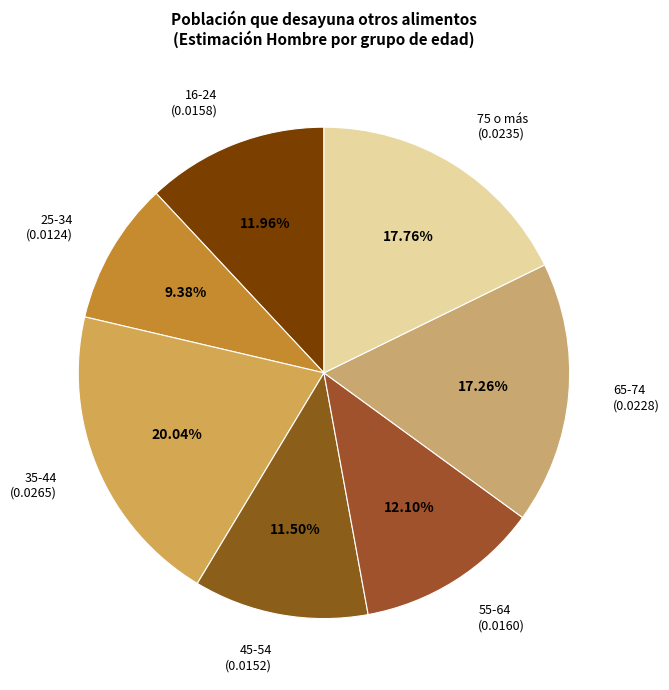

Is there a majority slice in this chart?

No